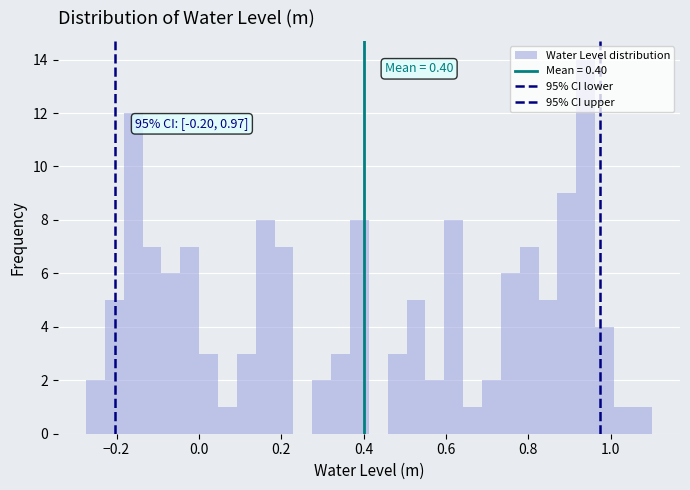

Around what value on the x-axis is the tallest bar? Give the approximate position of its centre, as read against the axis.

0.94